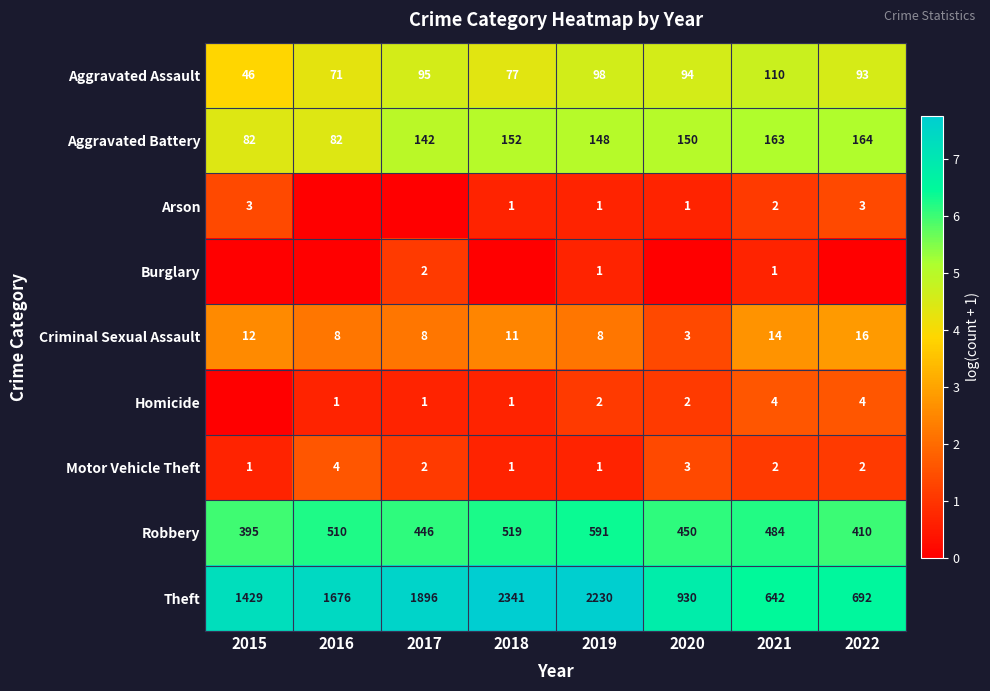

At which category is the sum across all series the highest?

2021